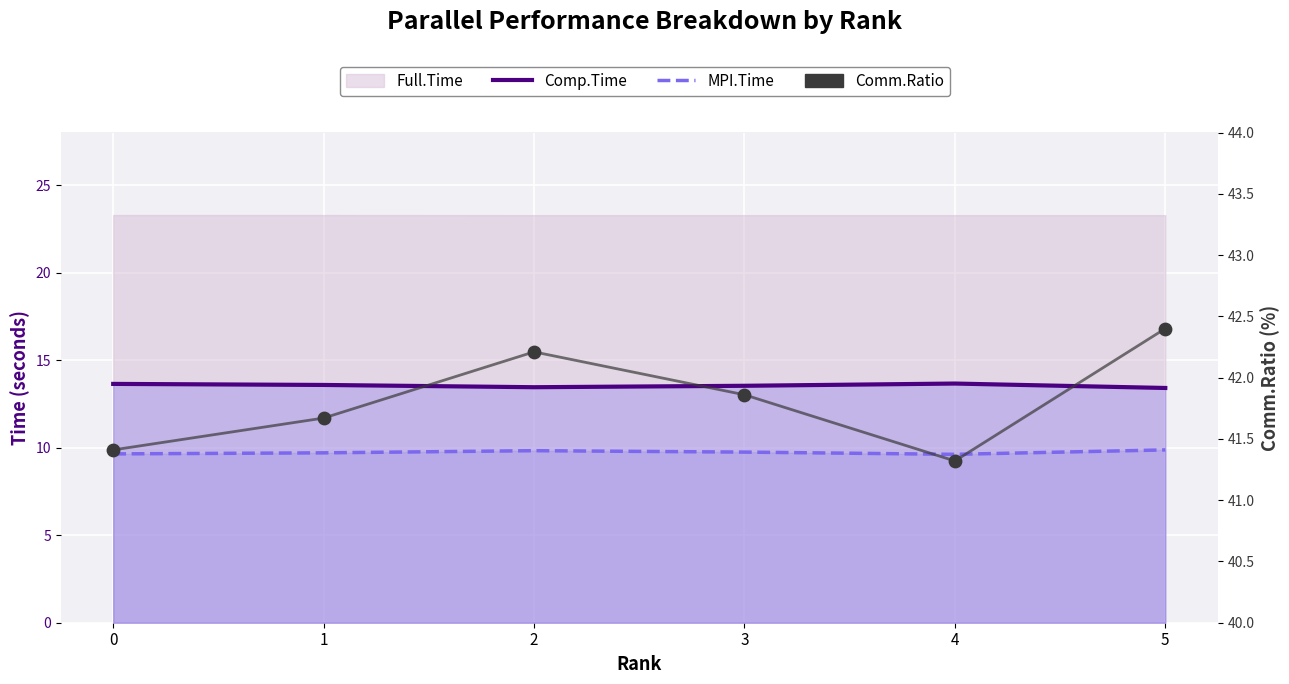

At how many categories does at least one series exceed 12?

6